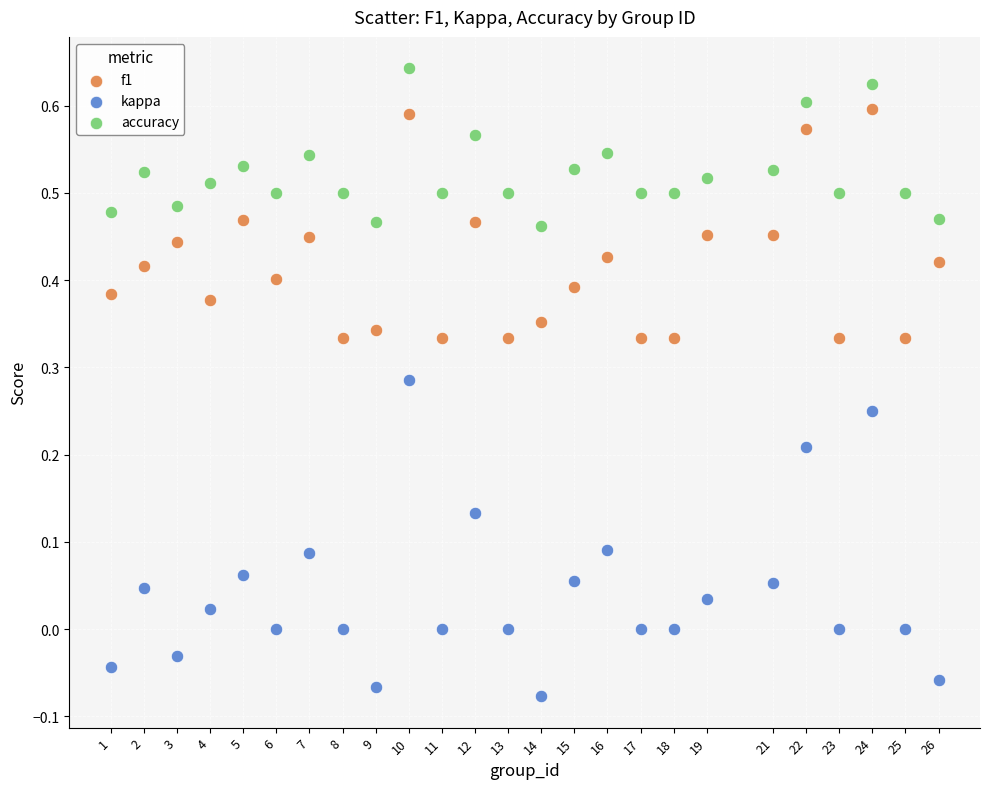

Which series reaches the minimum Y coordinate?

kappa